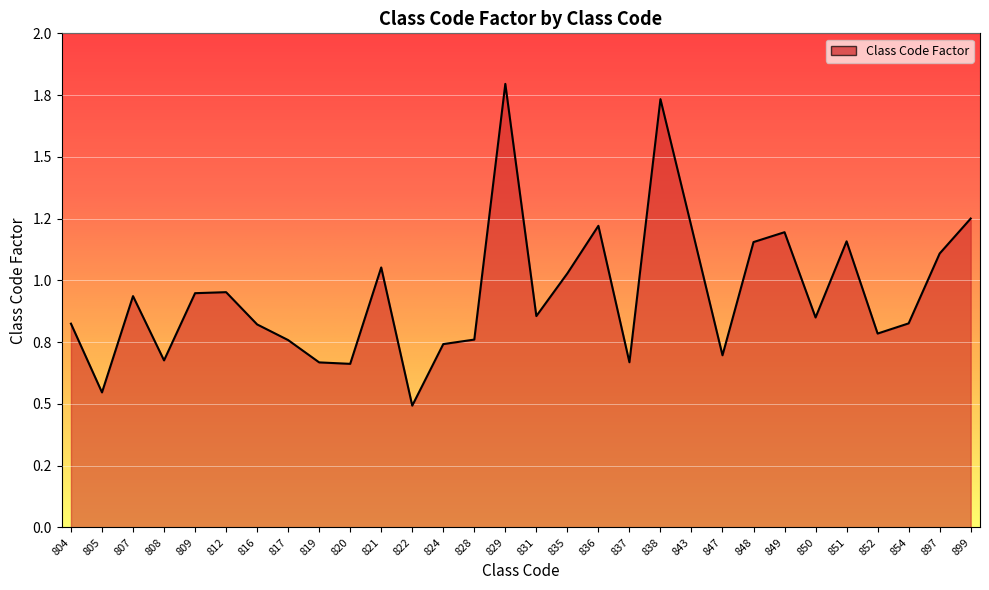

Does the chart have visible grid lines?

Yes